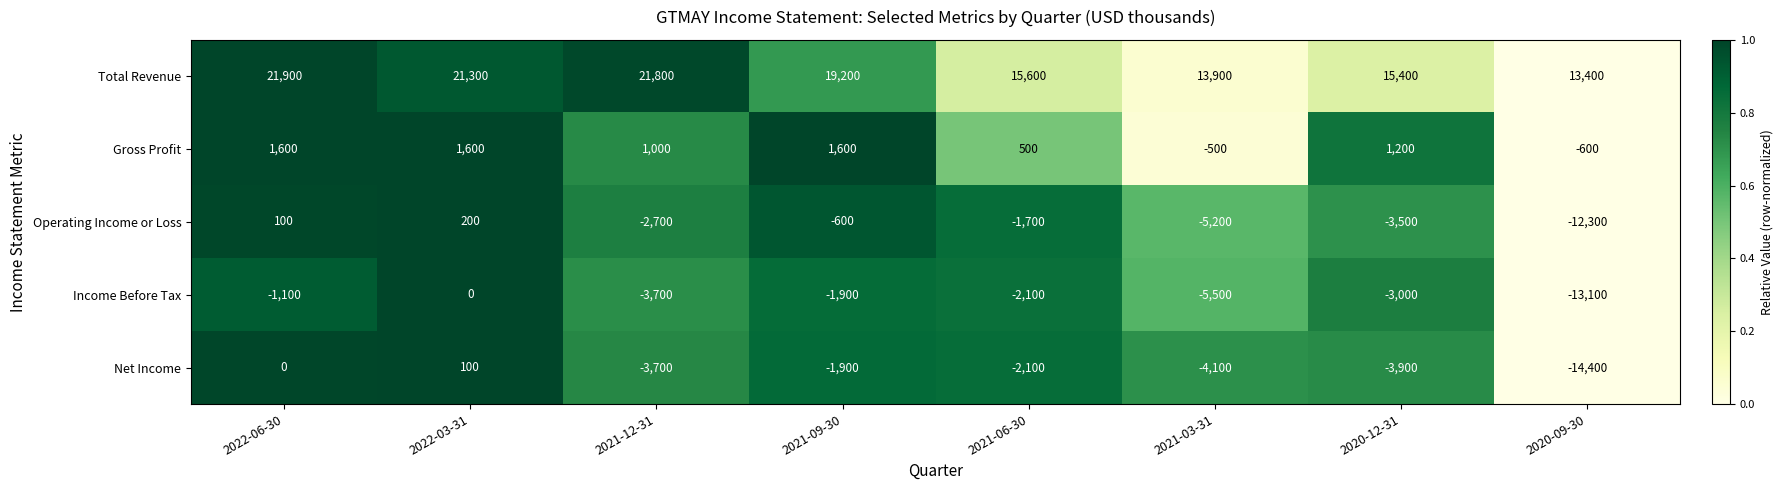

At which category is the sum across all series the highest?

2022-03-31